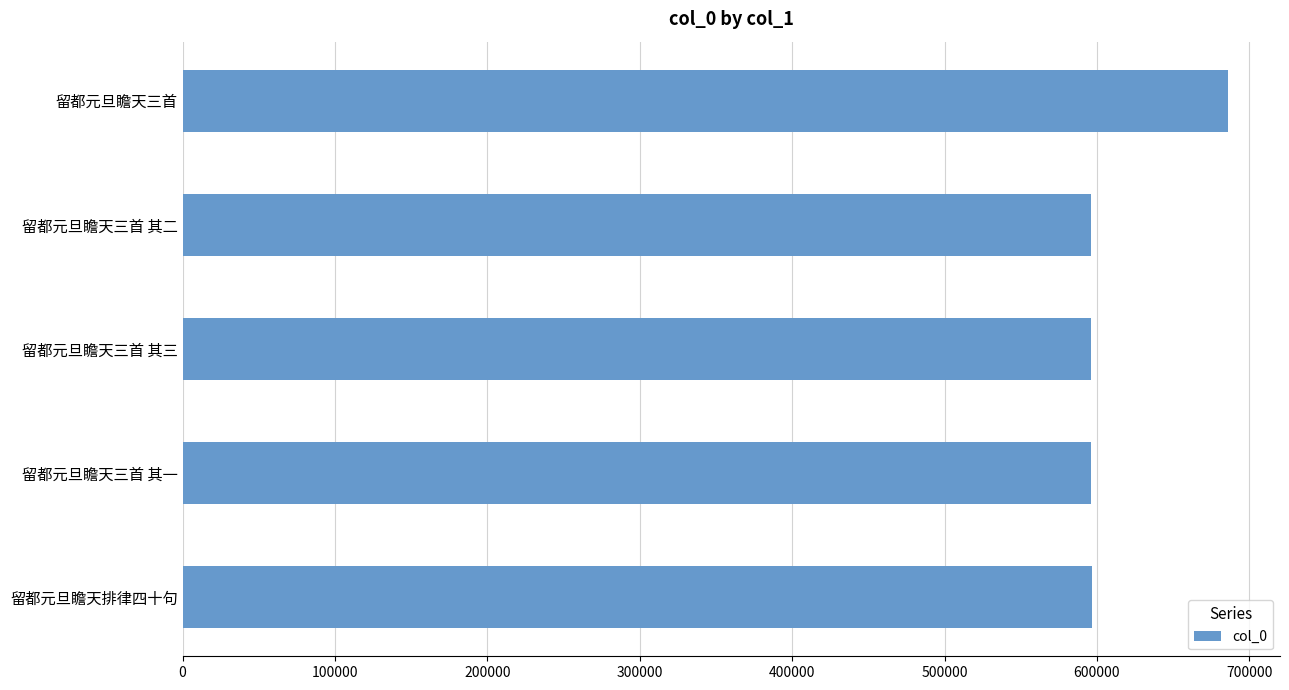

The chart shows a value of 235452 at 留都元旦瞻天三首 其三. True or false?

False